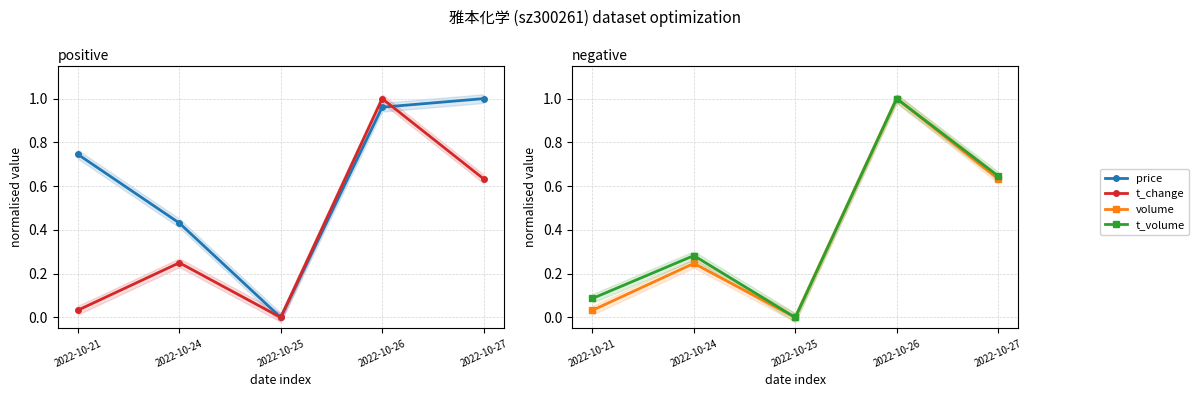

Reading left to right, what are all the values shown in this chart?

price: 0.7	0.4	0.0	1.0	1.0
t_change: 0.0	0.3	0.0	1.0	0.6
volume: 0.0	0.2	0.0	1.0	0.6
t_volume: 0.1	0.3	0.0	1.0	0.6